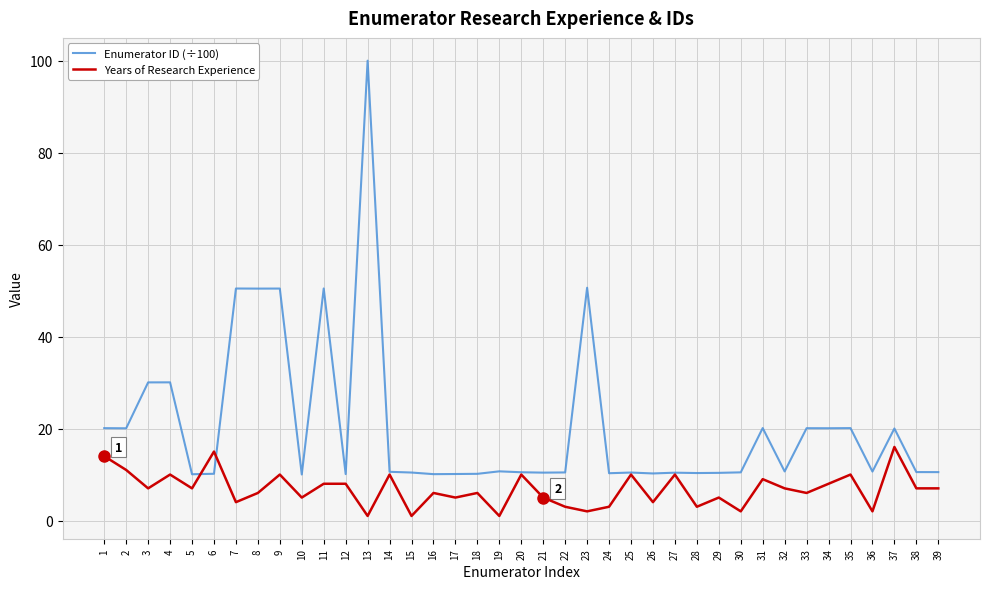

The value of Enumerator ID (÷100) at 21 is 10.4. True or false?

True